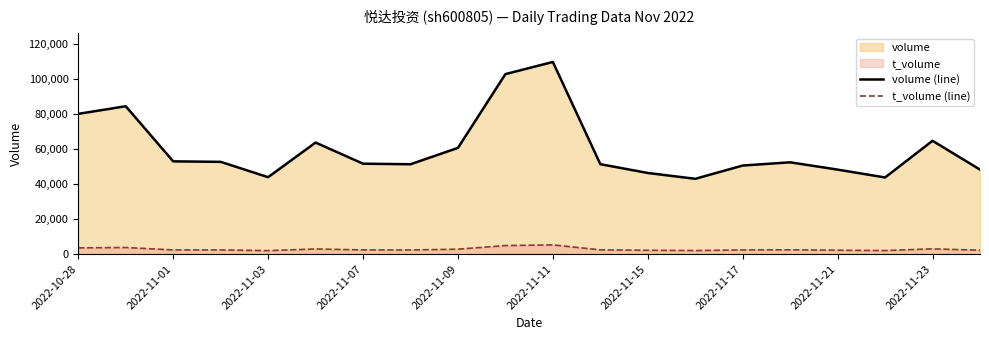

How many data points in t_volume (line) are above 2430?

9